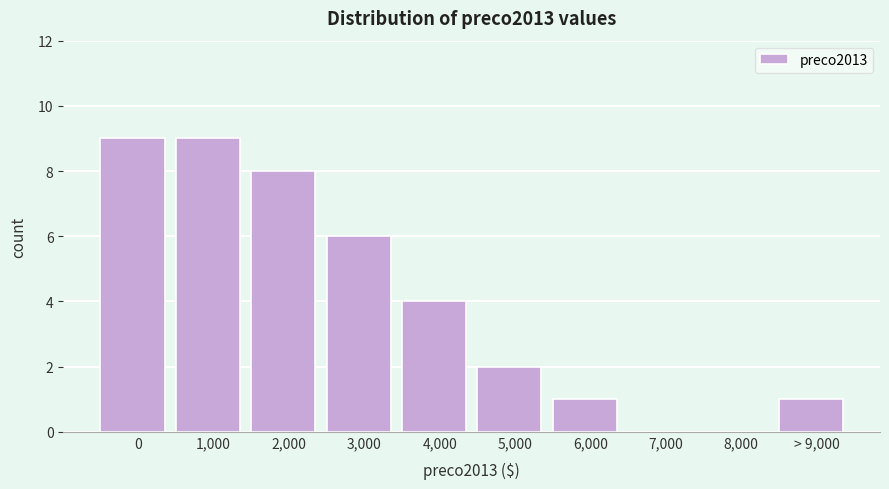

Reading left to right, extract all data points from this chart.

0=9	1,000=9	2,000=8	3,000=6	4,000=4	5,000=2	6,000=1	7,000=0	8,000=0	> 9,000=1